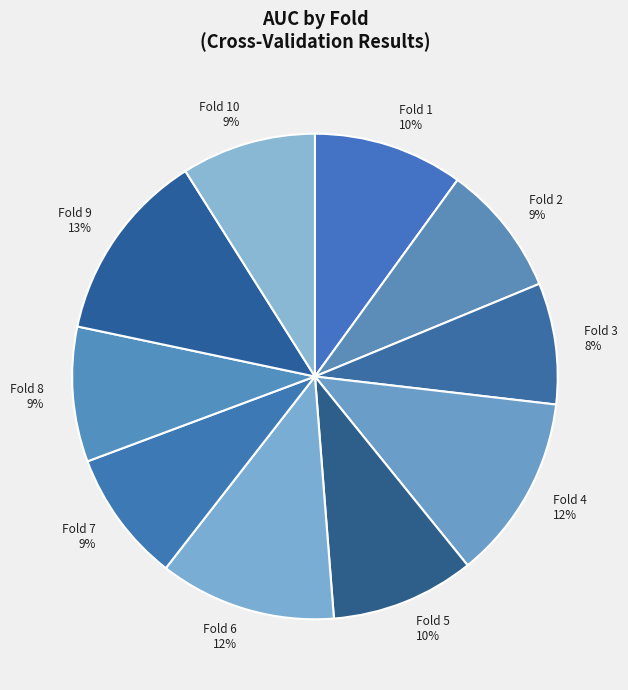

Does any single category account for the majority?

No